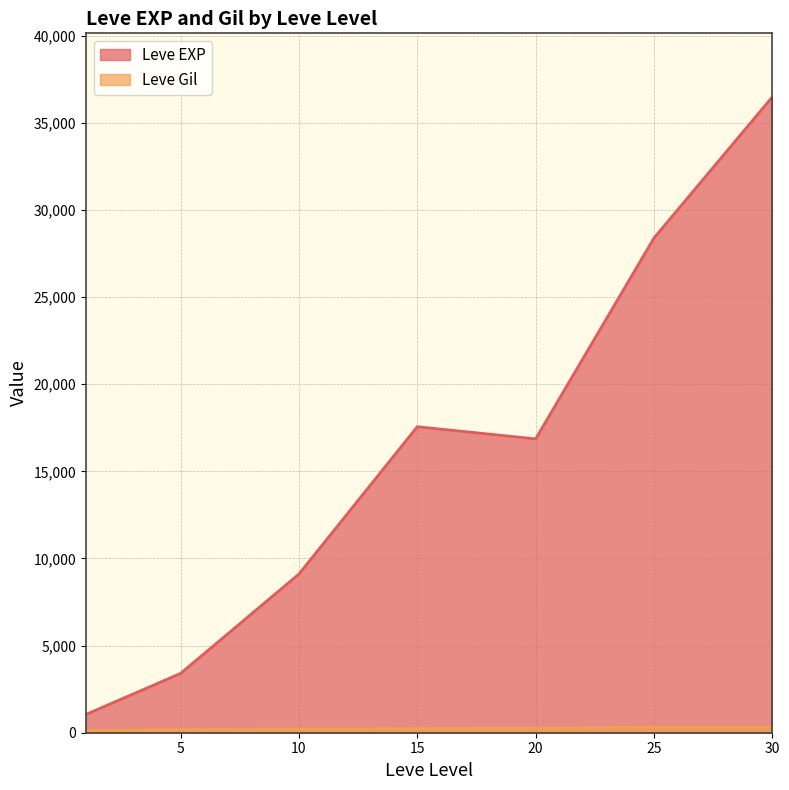

Where is the first local maximum for Leve EXP?

15